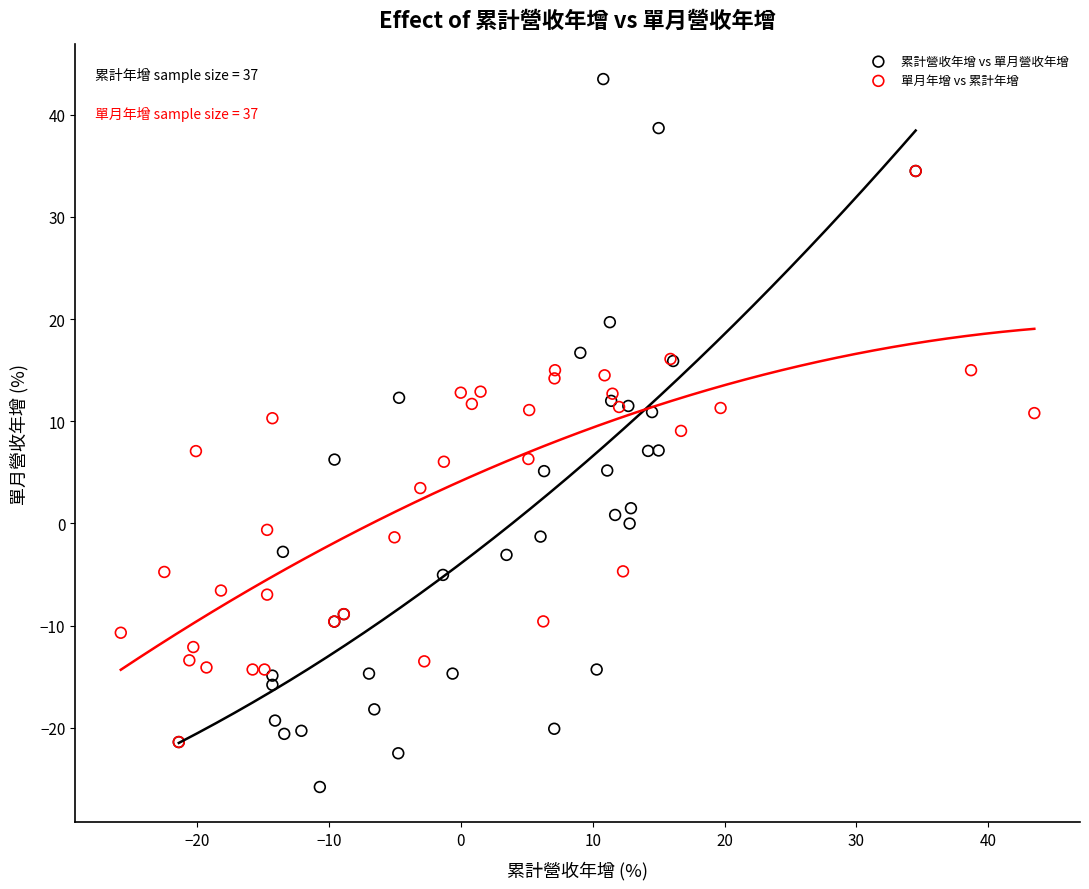

Which series contains the highest Y value?

累計營收年增 vs 單月營收年增